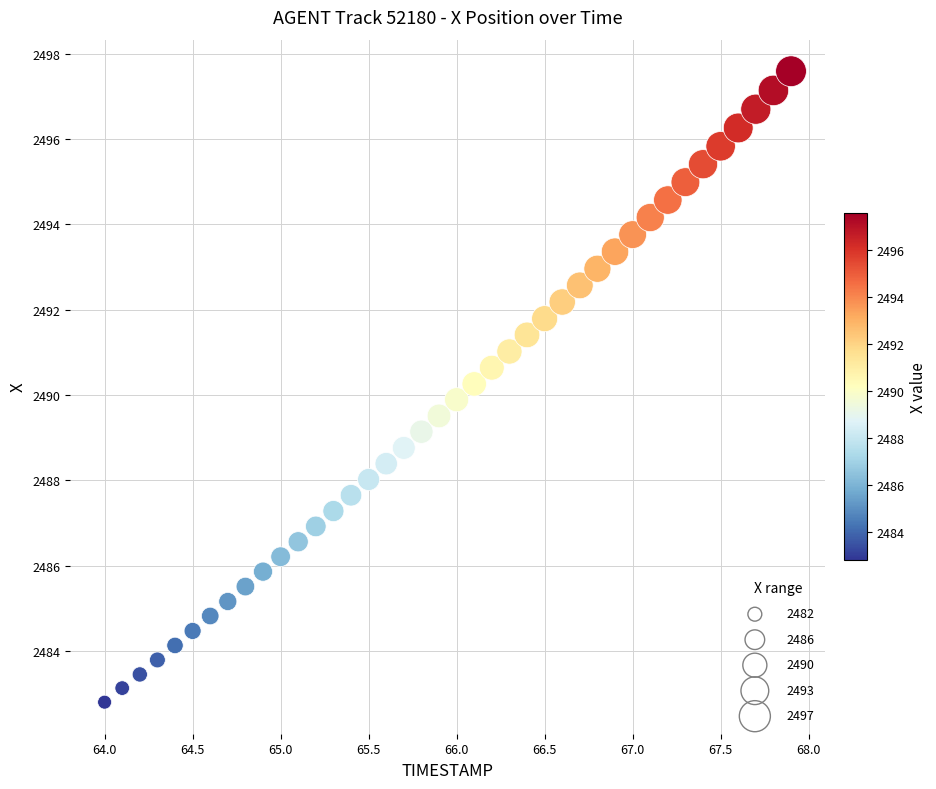

What is the range of Y values (max minus min)?

14.8